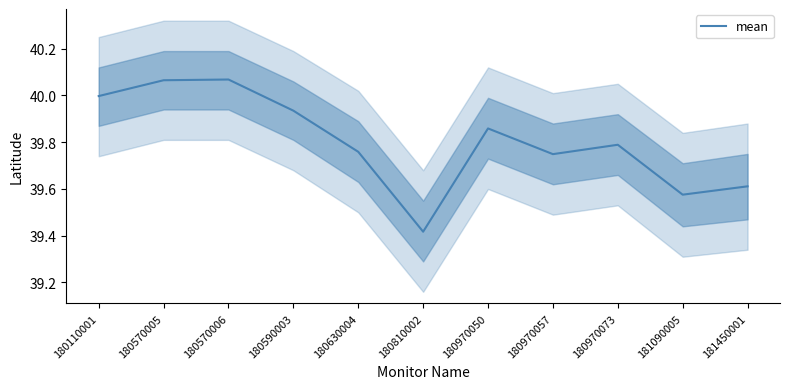

True or false: there are more than 1 points higher than both neighbors.

True